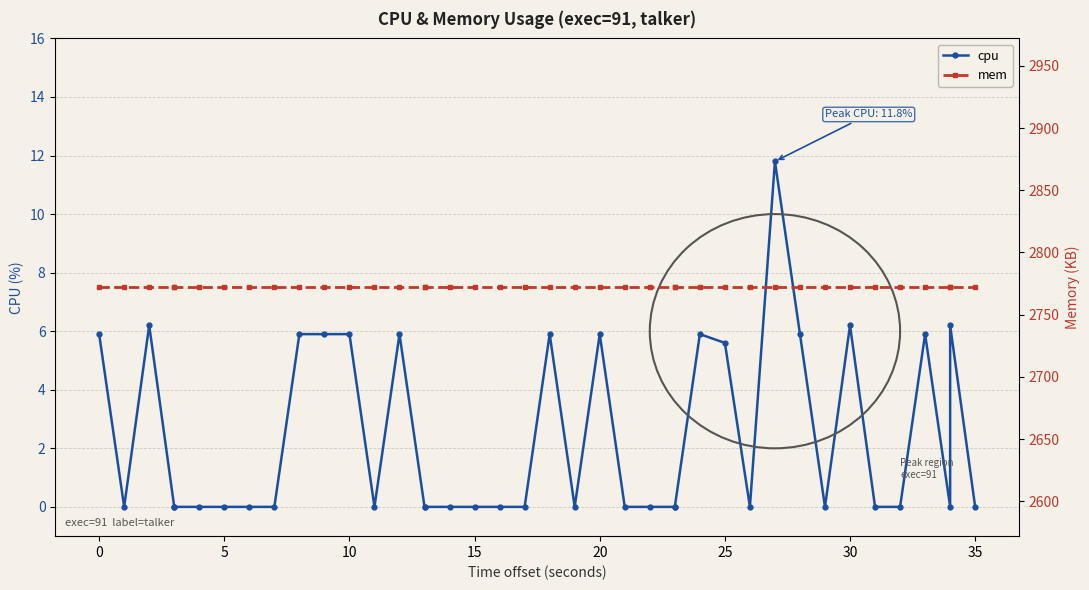

What is the difference between the maximum and minimum values in the cpu series?

11.8